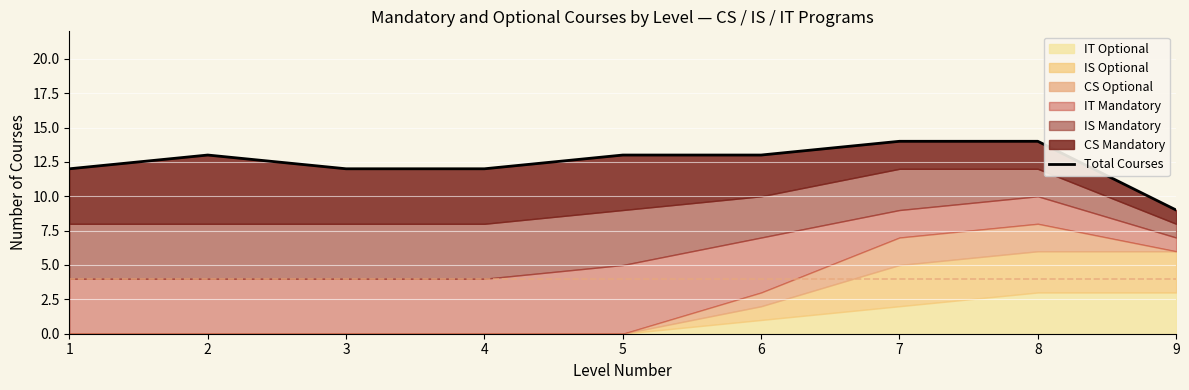

What is the difference between the maximum and minimum values?

5